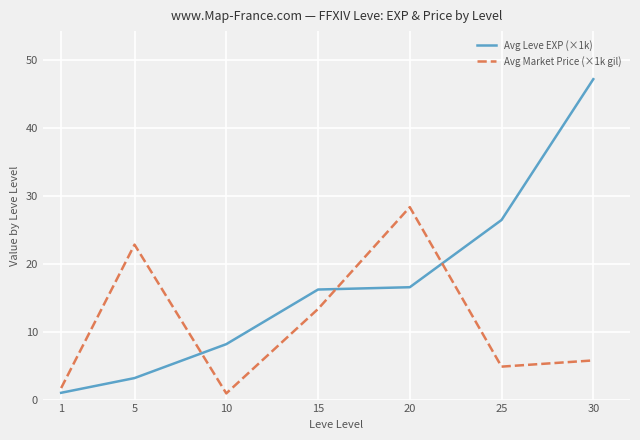

How many lines are shown in the chart?

2